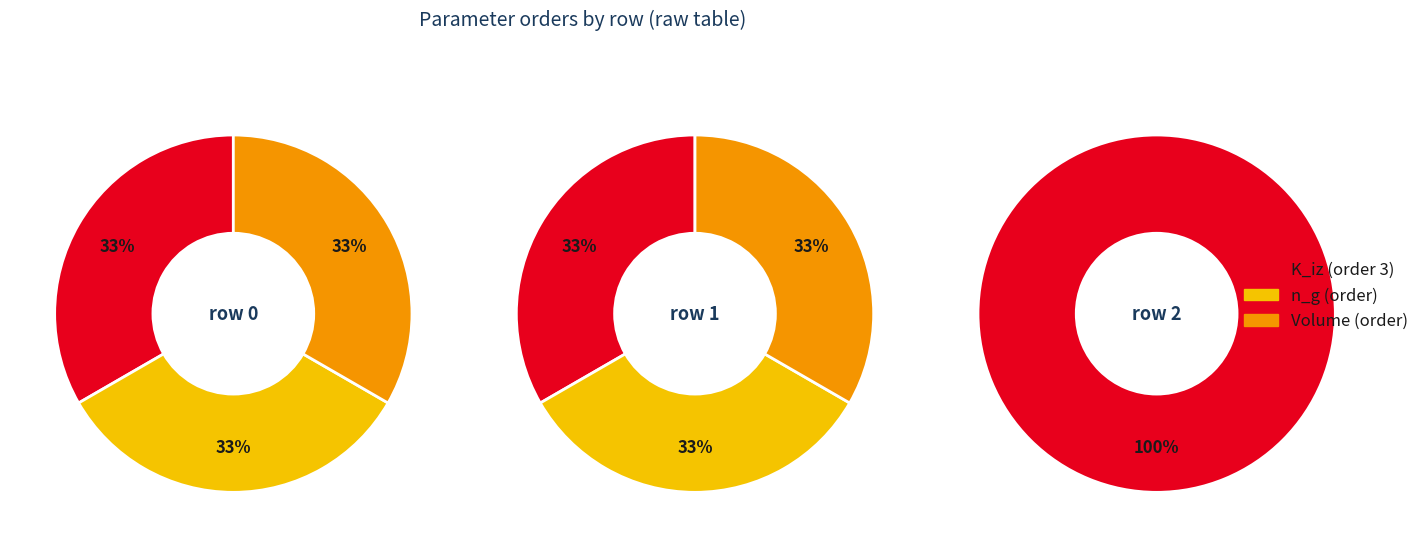

Which has a higher value, 2 or 1?

1